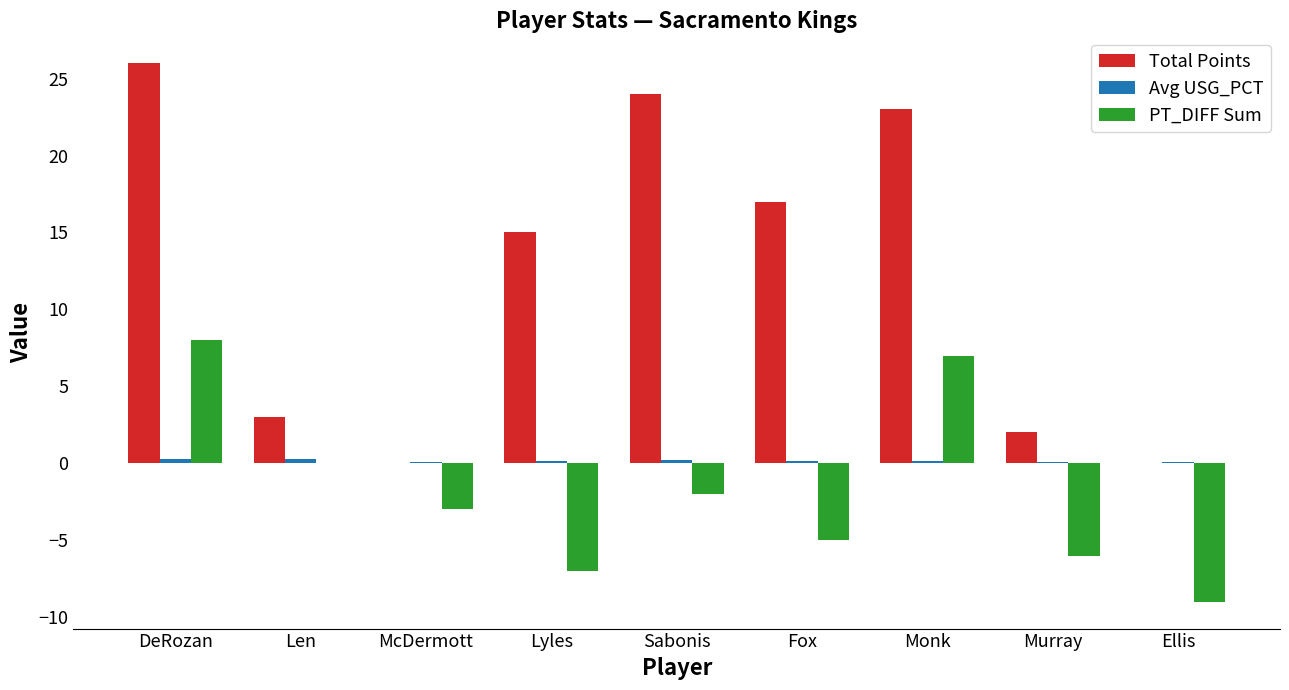

How many groups of bars are there?

9